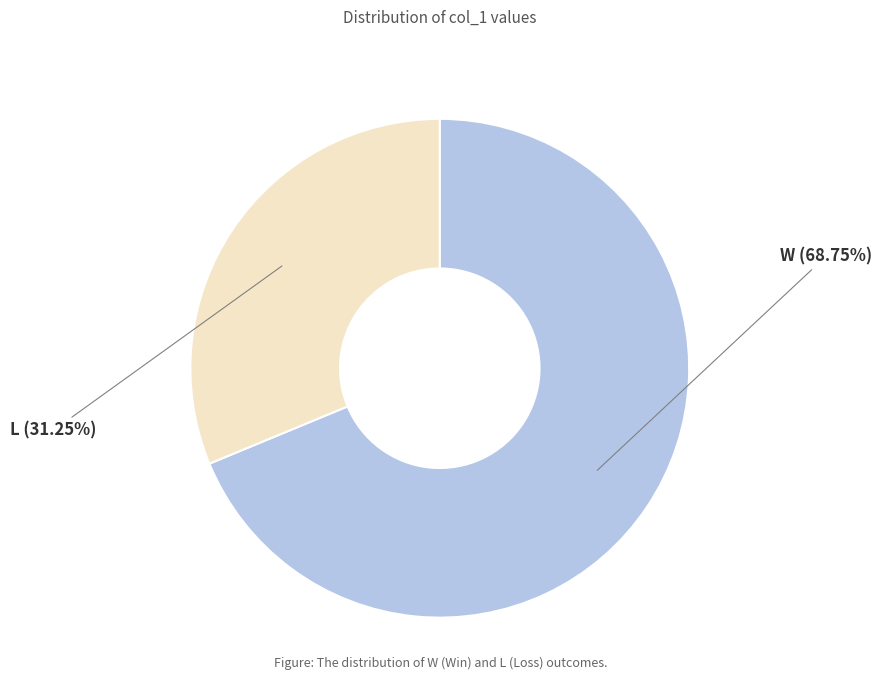

Count the number of slices in the pie.

2